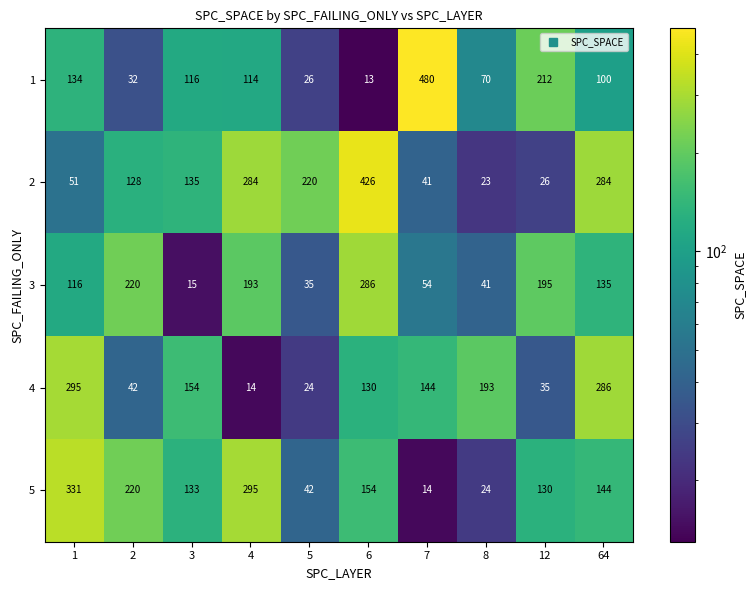

The 1 series shows 176 at 4. True or false?

False